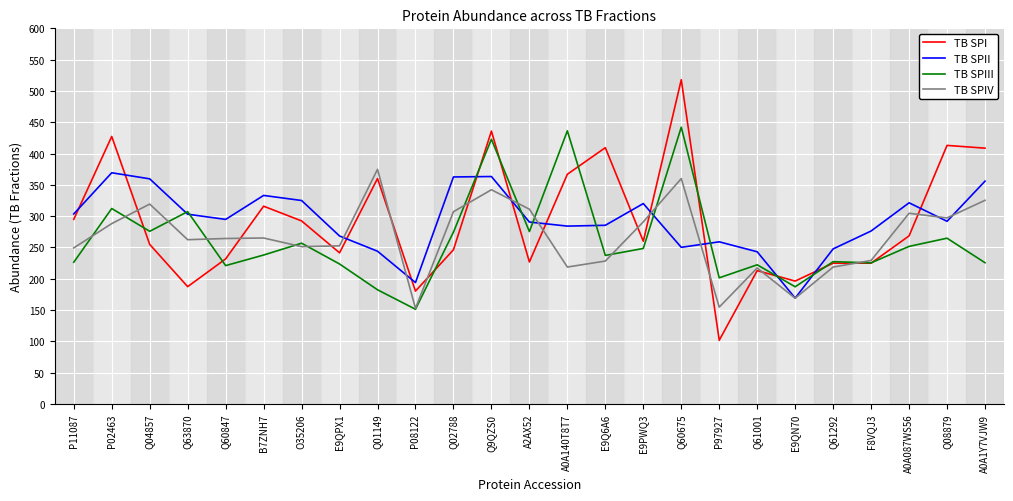

True or false: TB SPI has a value of 411.7 at E9QPX1.

False